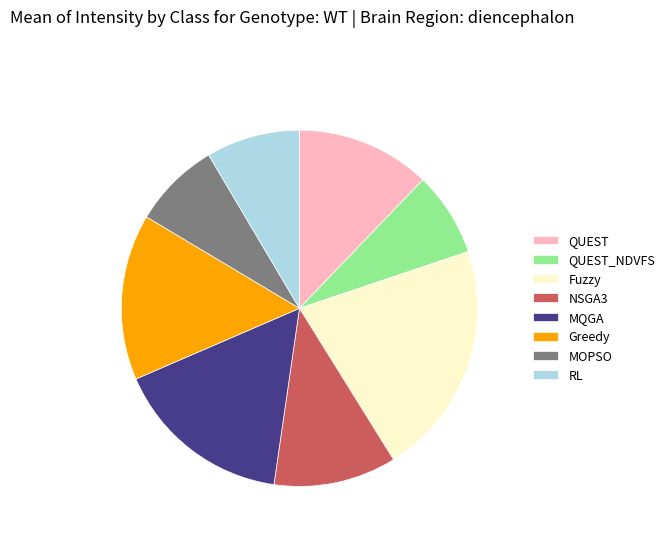

Which slice is the largest?

Fuzzy